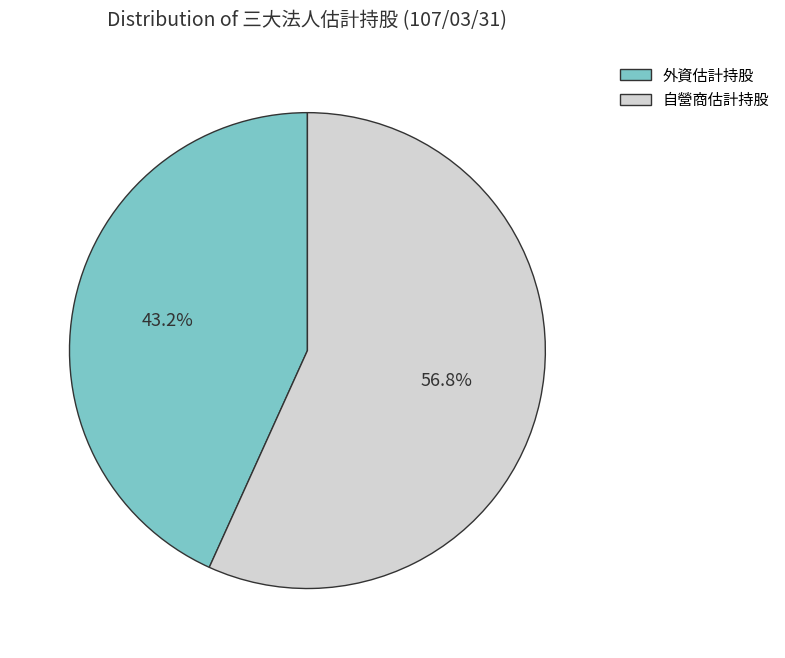

Which category has the smallest portion of the pie?

外資估計持股